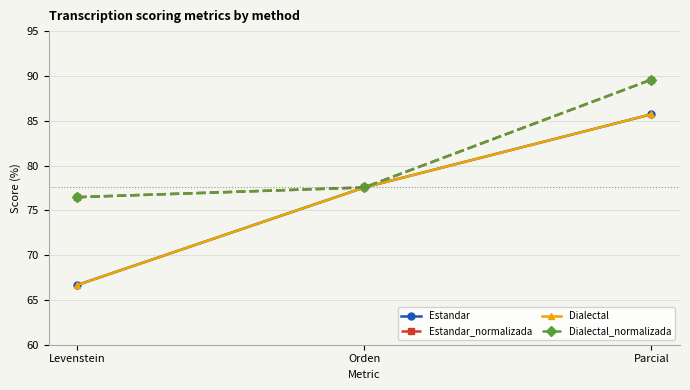

Which series has the largest total across all categories?

Estandar_normalizada